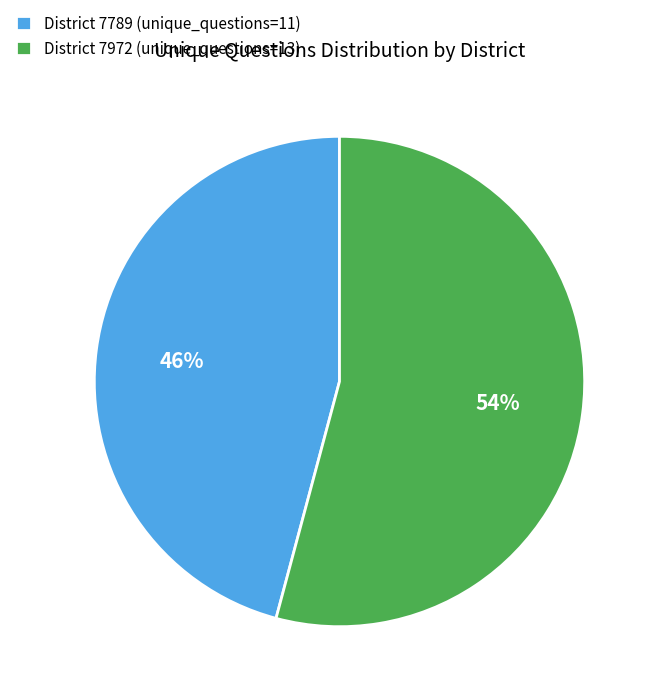

The District 7789 (unique_questions=11) slice represents 32% of the pie. True or false?

False